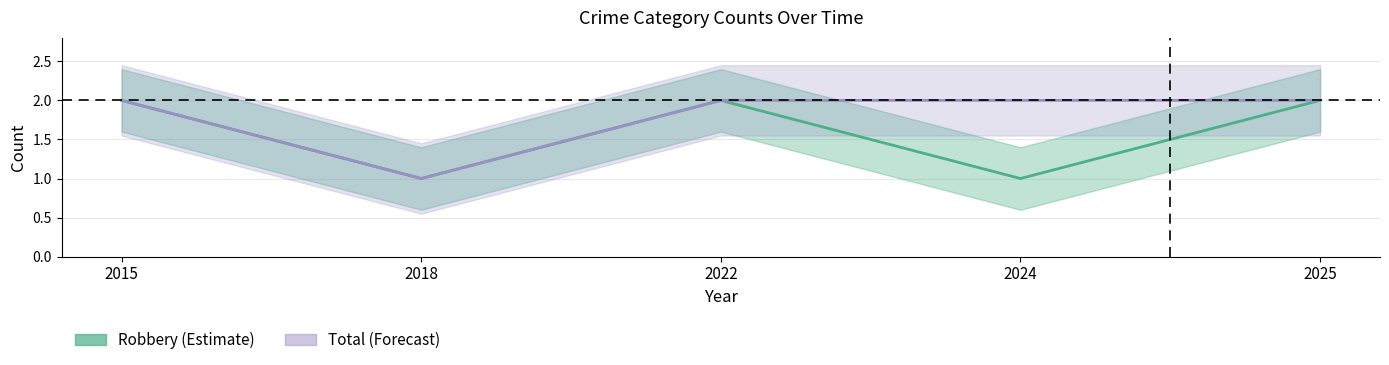

Which has a higher value, 2024 or 2022?

2022